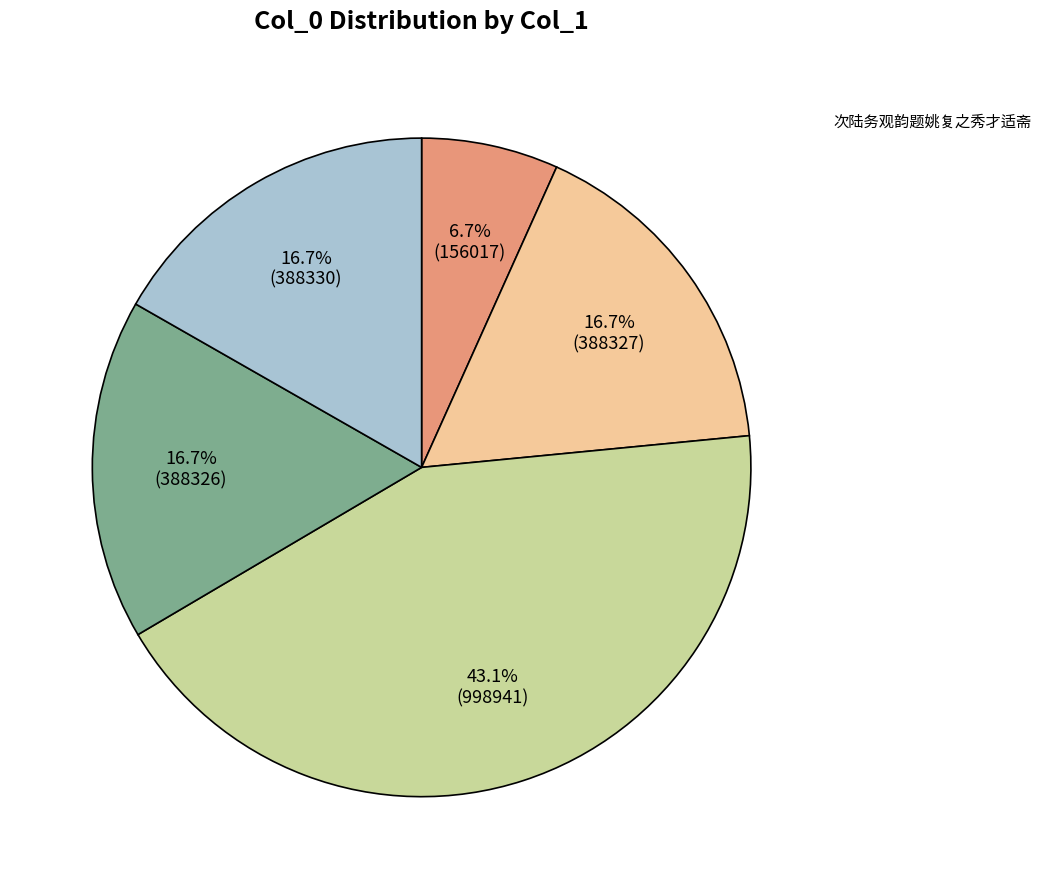

Which slice is the largest?

次陆务观韵题姚复之秀才适斋(998941)